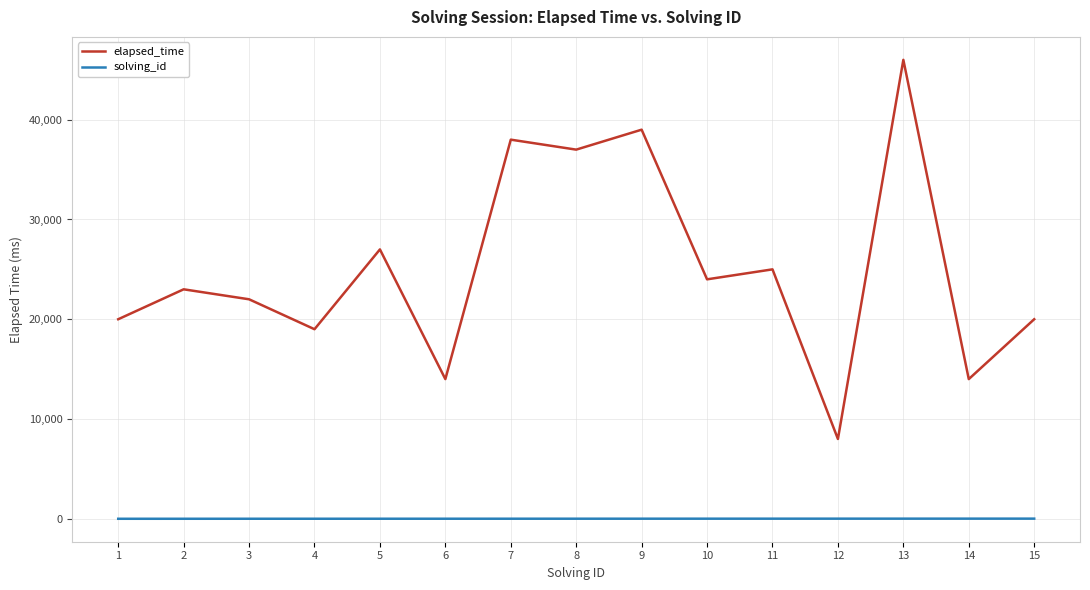

Rank the series at 3 from highest to lowest value.

elapsed_time, solving_id